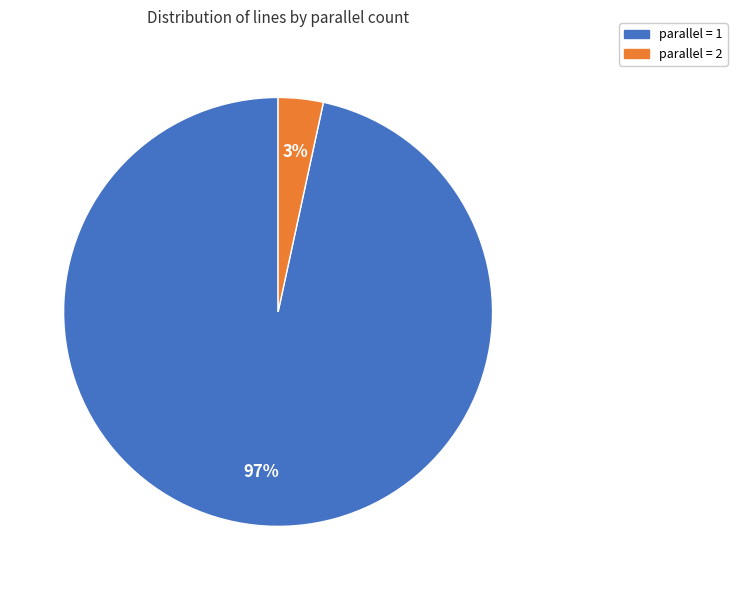

To the nearest percent, what is the average slice percentage?

50%